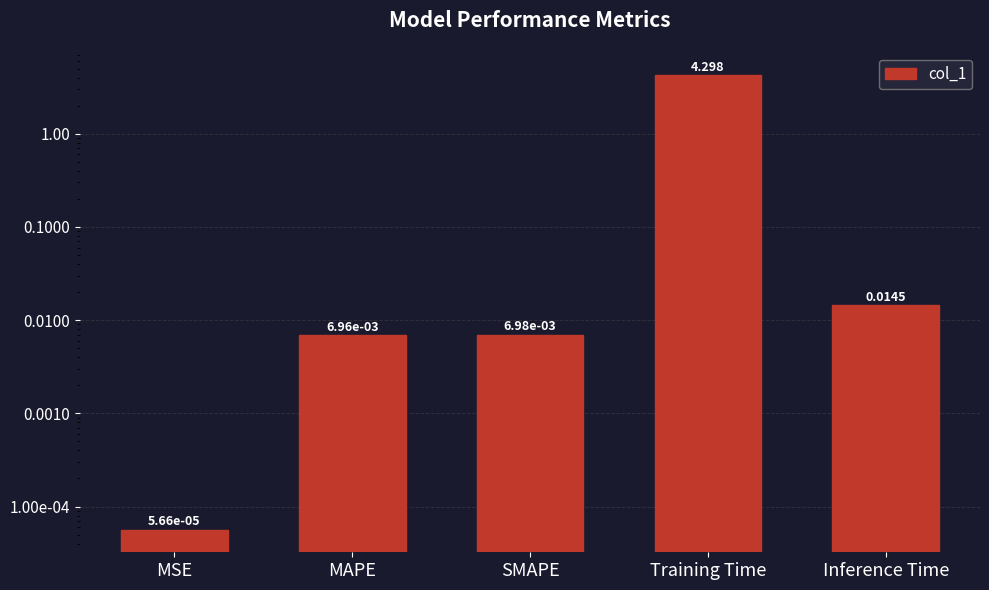

What position from the left is MSE?

1